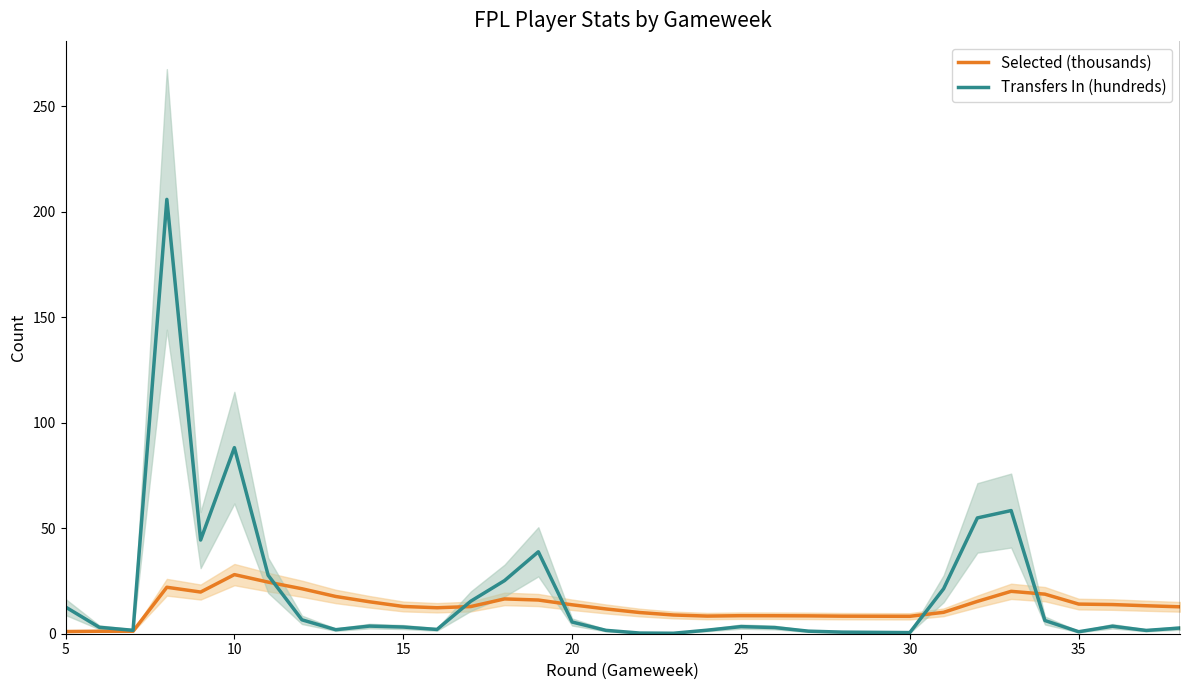

At which label is Transfers In (hundreds) closest to 103?

10